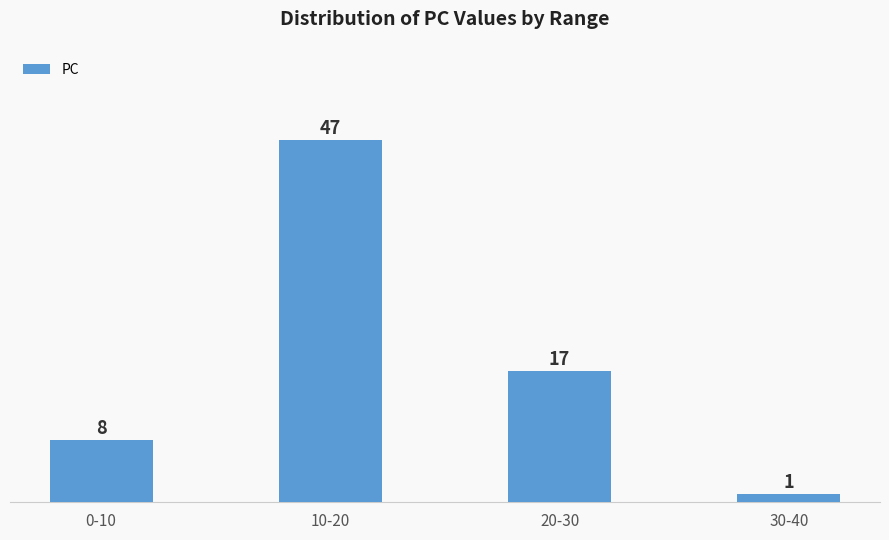

Reading left to right, extract all data points from this chart.

8	47	17	1